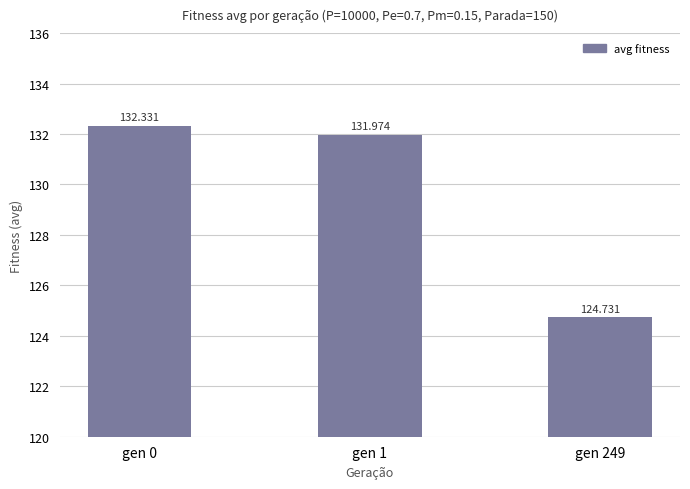

What is the change in value from gen 1 to gen 249?

-7.2